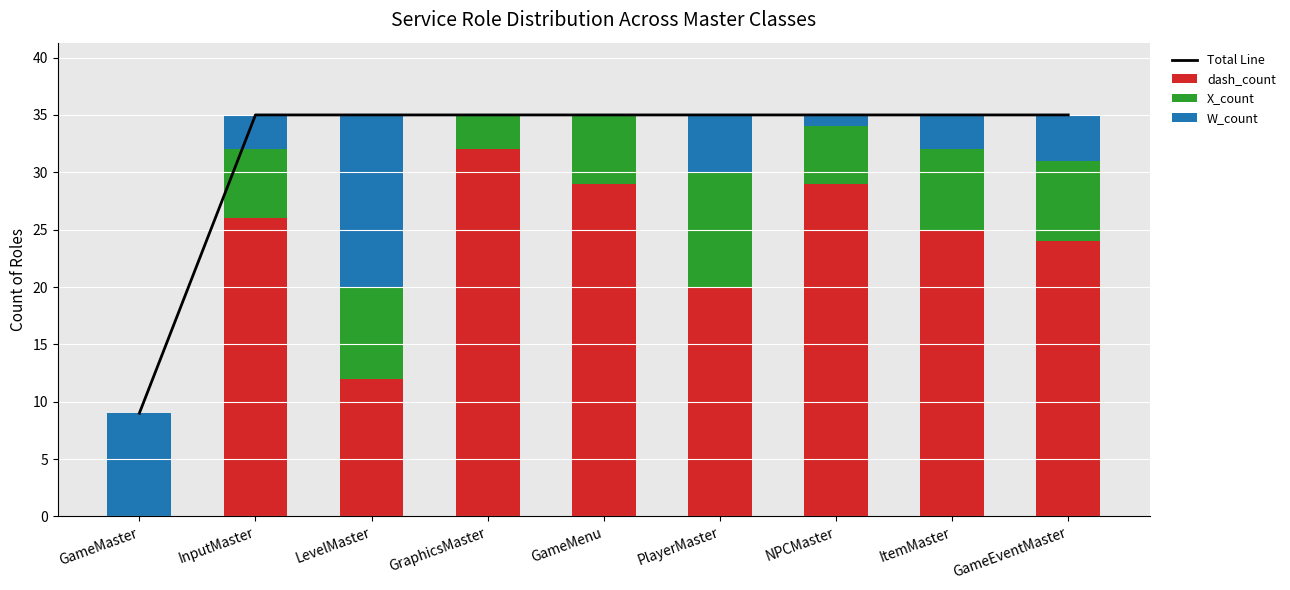

At how many categories does at least one series exceed 2?

9